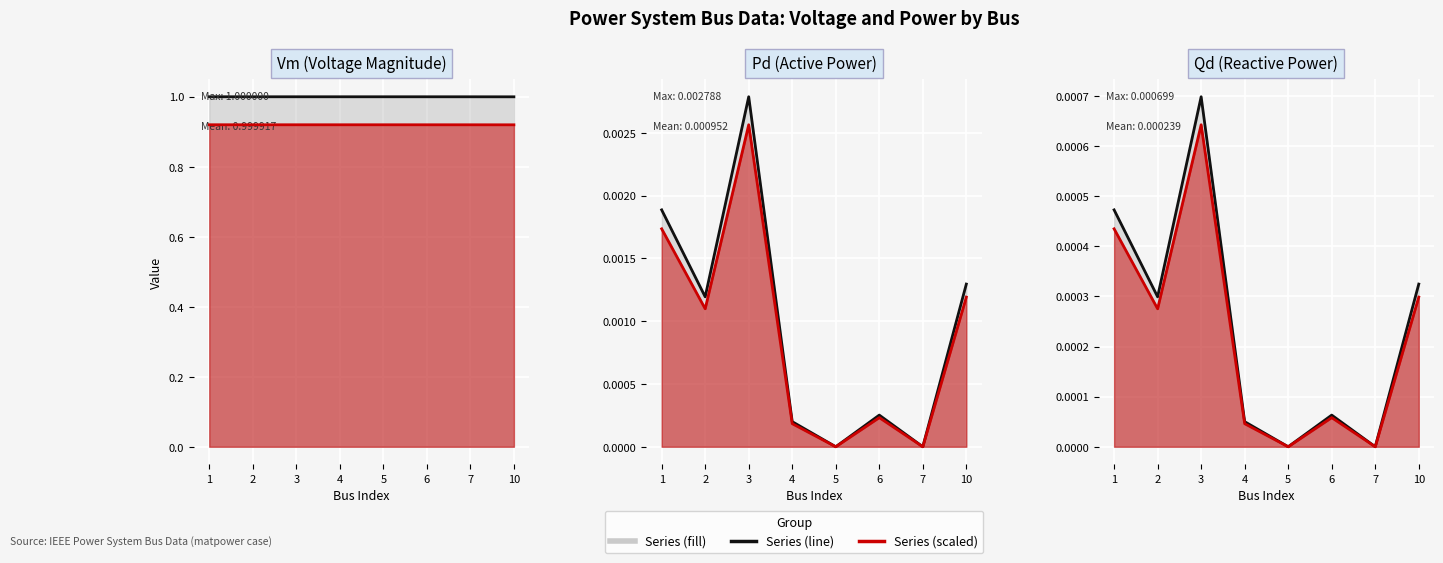

Rank the series by their maximum value, from highest to lowest.

Vm (line), Vm (red line), Pd (line), Pd (red line), Qd (line), Qd (red line)